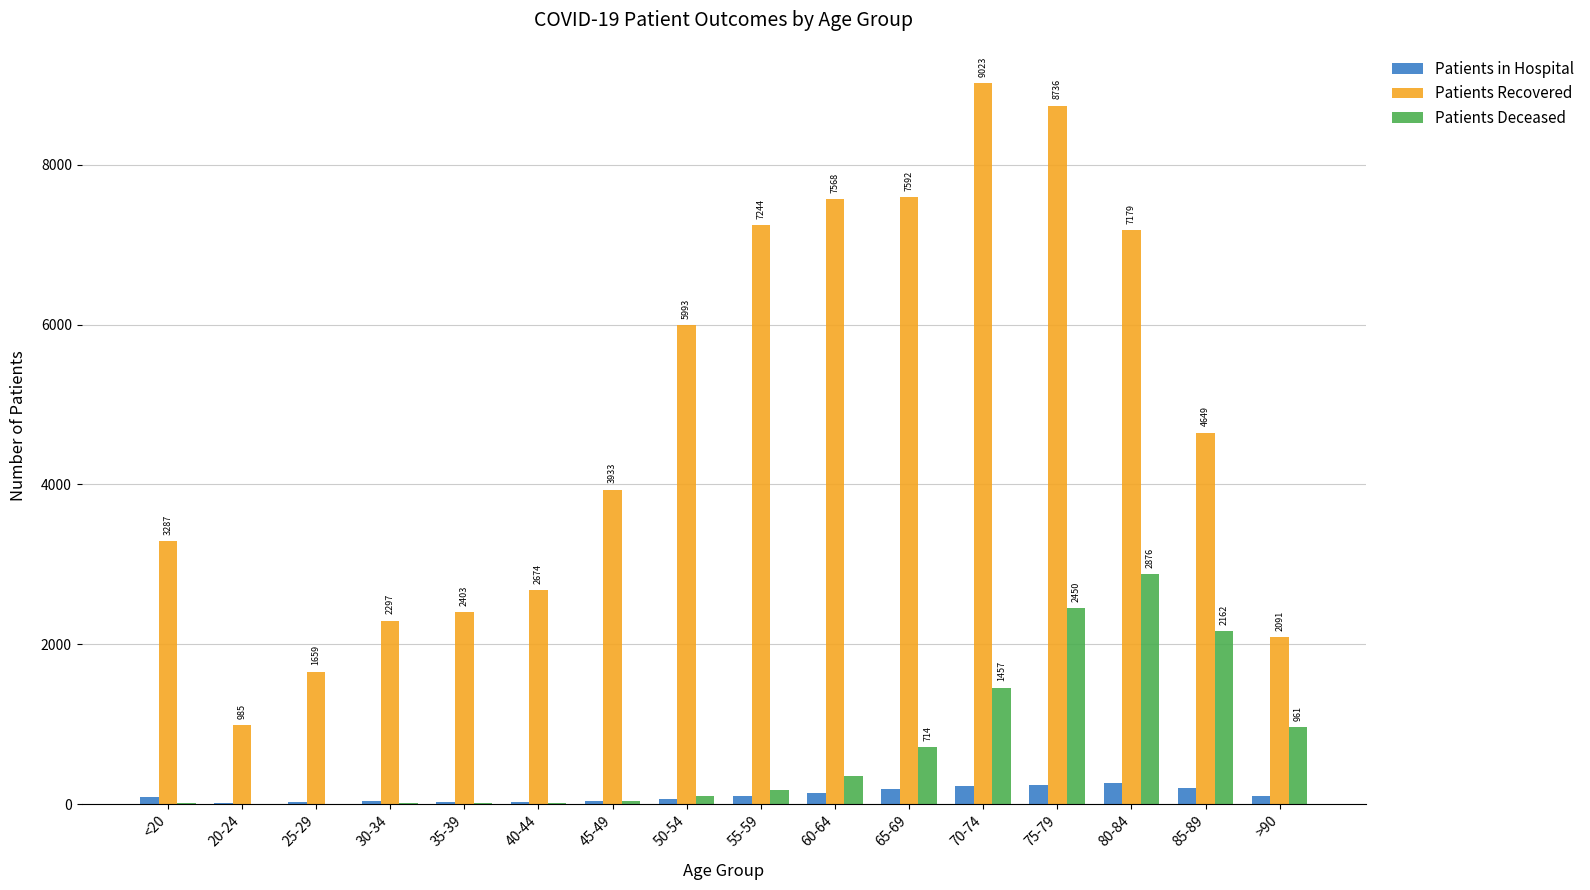

Is the value of Patients in Hospital at 50-54 greater than the value of Patients Recovered at 70-74?

No